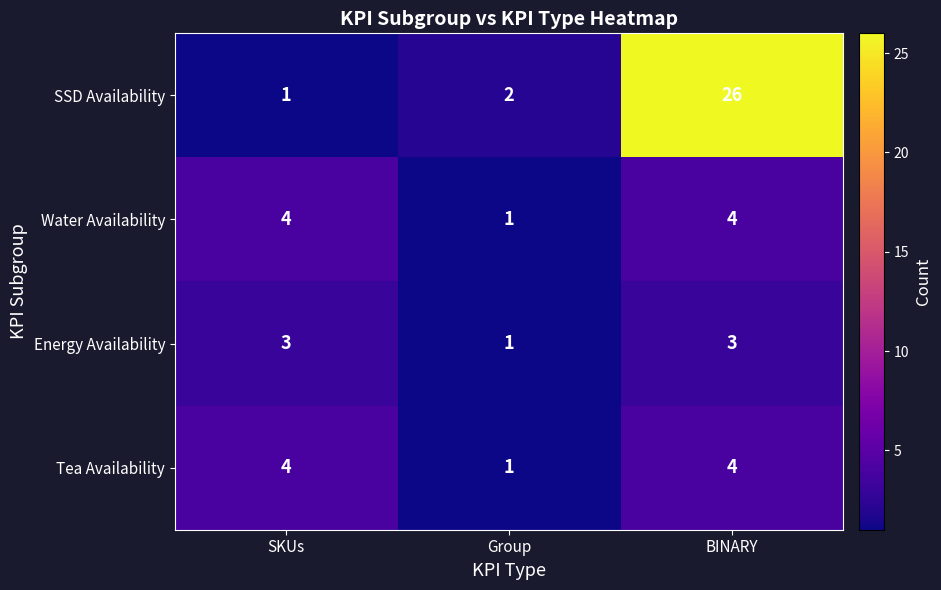

Reading left to right, what are all the values shown in this chart?

SSD Availability: 1	2	26
Water Availability: 4	1	4
Energy Availability: 3	1	3
Tea Availability: 4	1	4